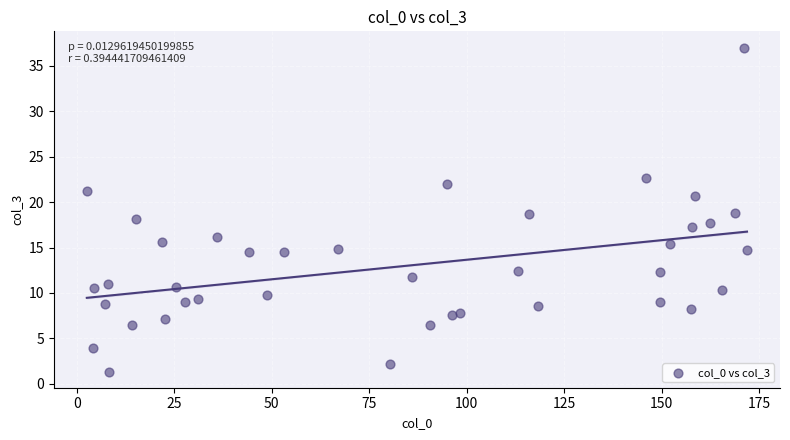

What is the range of X values (max minus min)?

169.3